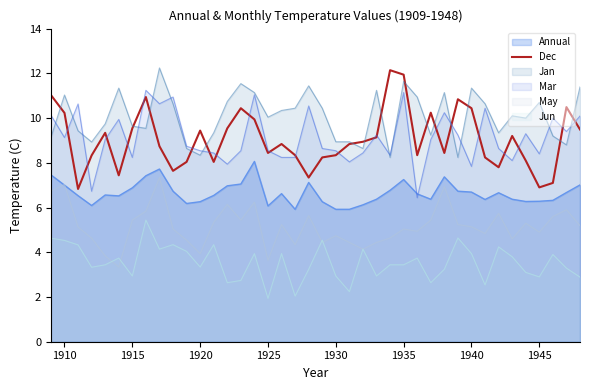

Is it true that the value at 1910 is 17.5?

False